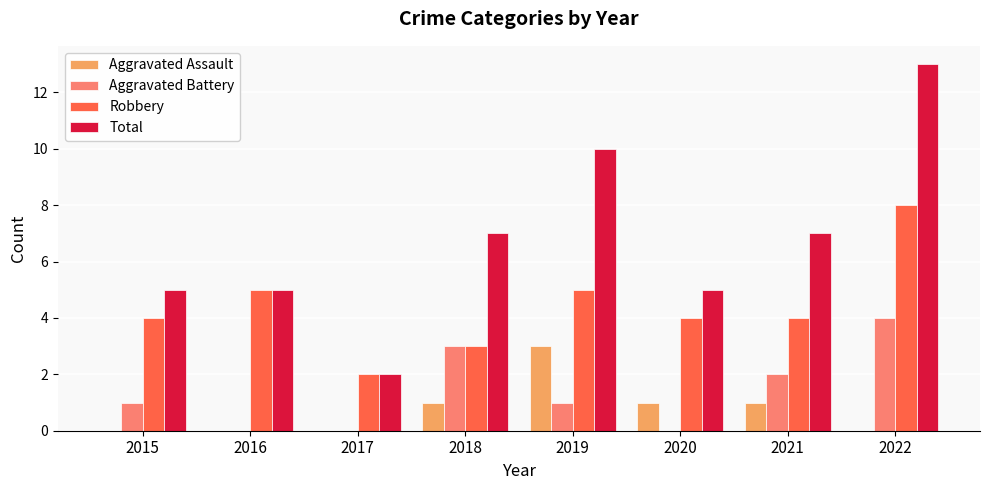

The Aggravated Assault series shows 1 at 2021. True or false?

True